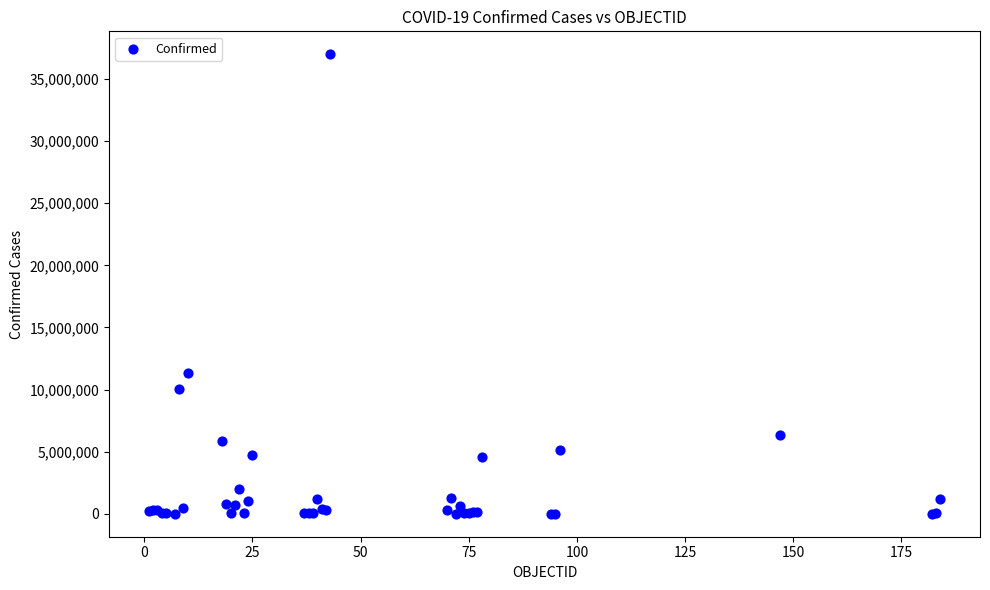

What Y value in the scatter plot is closest to 18497678?

11347698